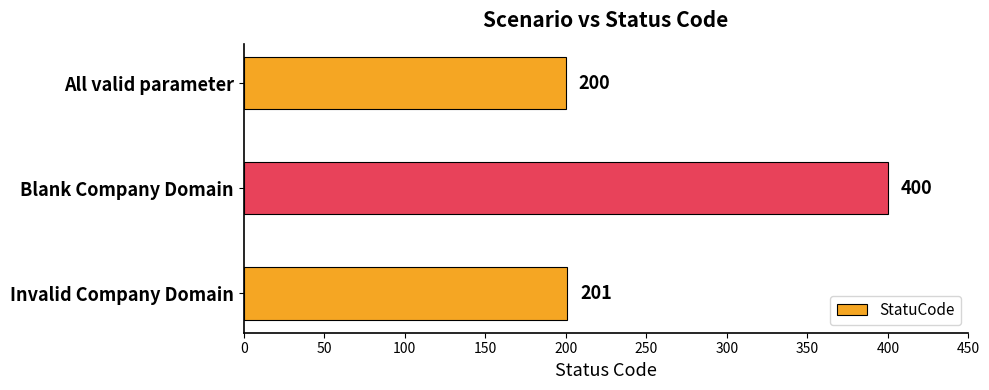

How many distinct data groups are displayed?

1